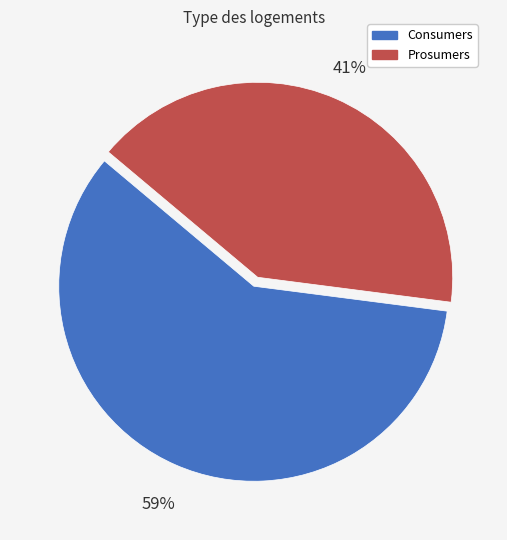

Is there any slice that represents more than half of the pie?

Yes